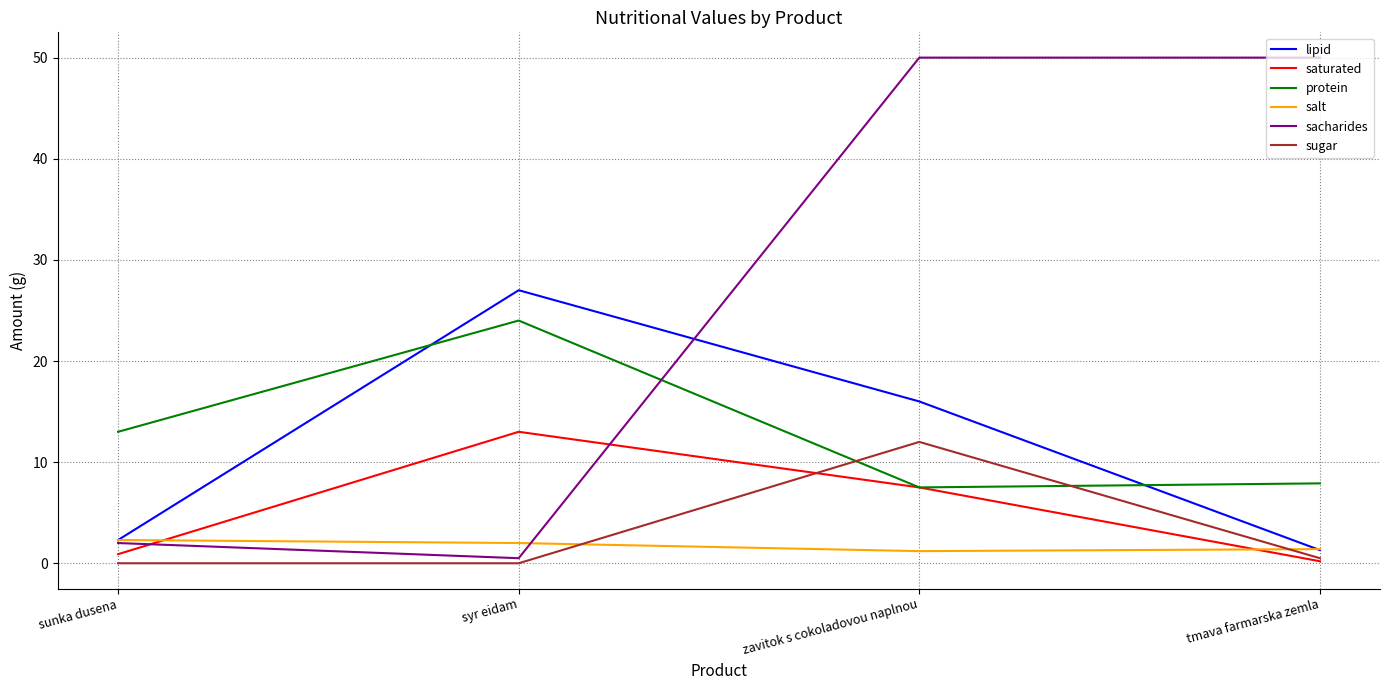

The value of protein at zavitok s cokoladovou naplnou is 4.7. True or false?

False